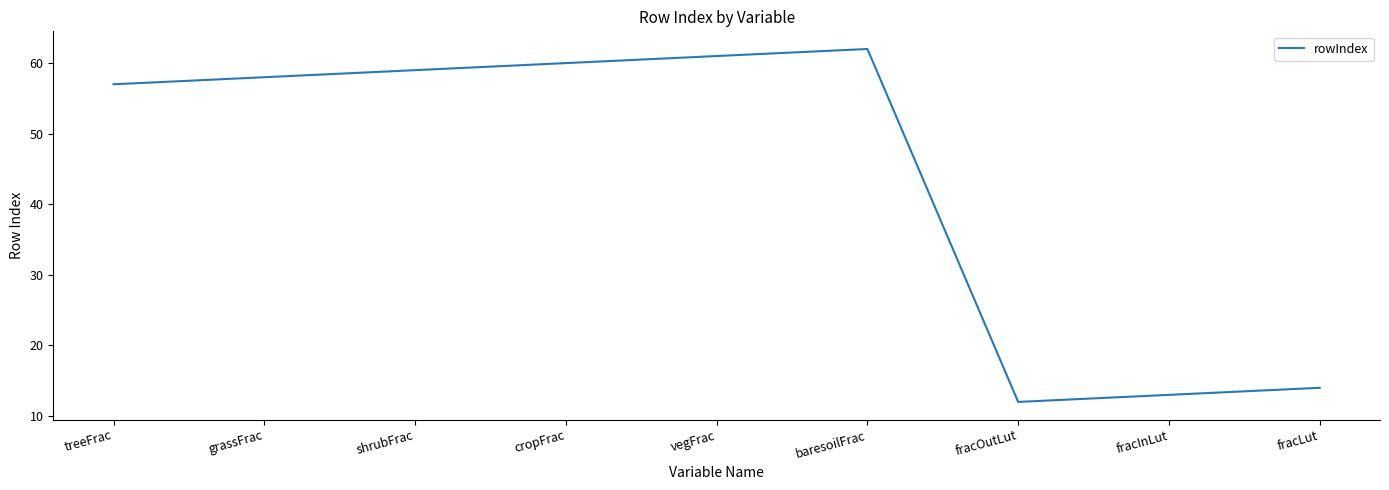

Read the value at treeFrac, to the nearest 10.

60